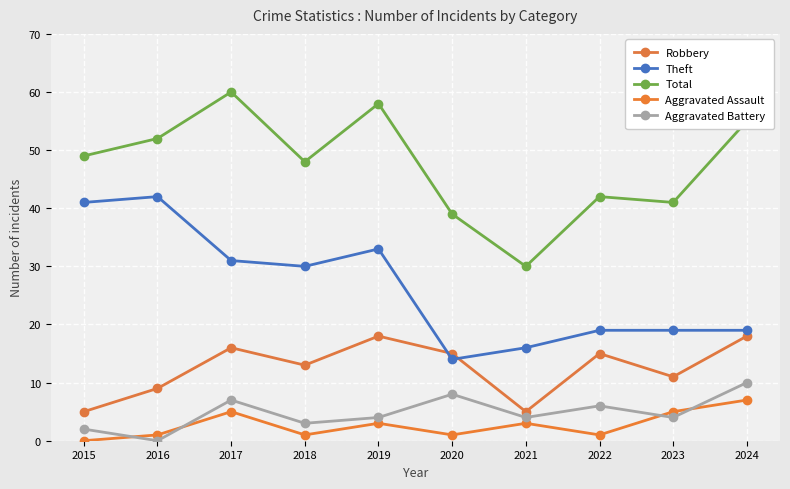

What value does the Robbery series have at 2016?

9